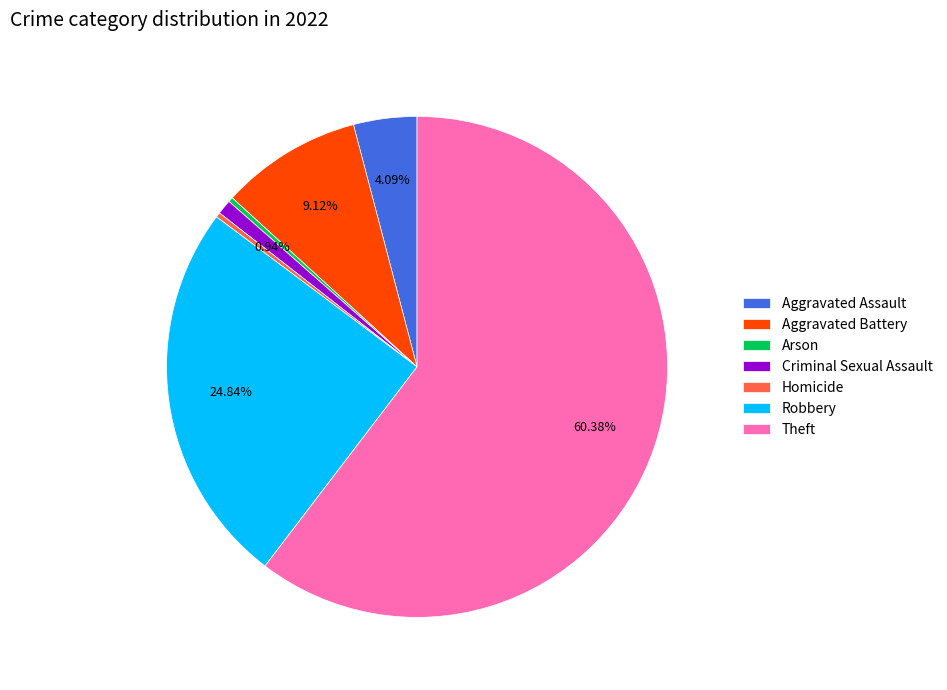

Does any single category account for the majority?

Yes